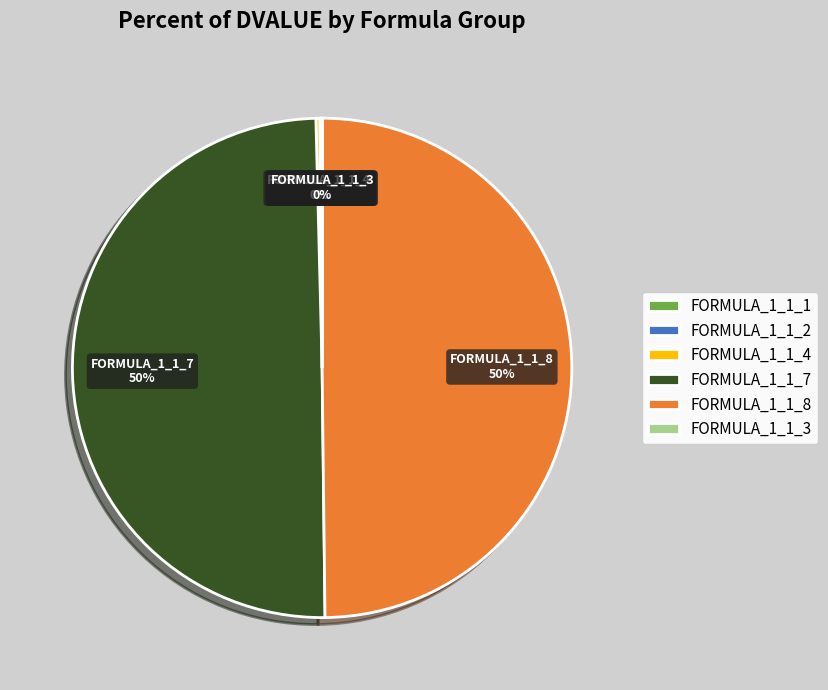

To the nearest percent, what is the average slice percentage?

17%